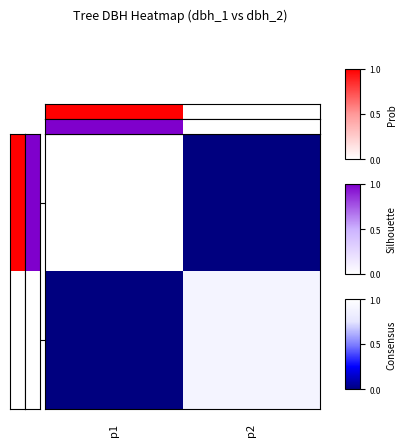

At how many categories does at least one series exceed 0?

2